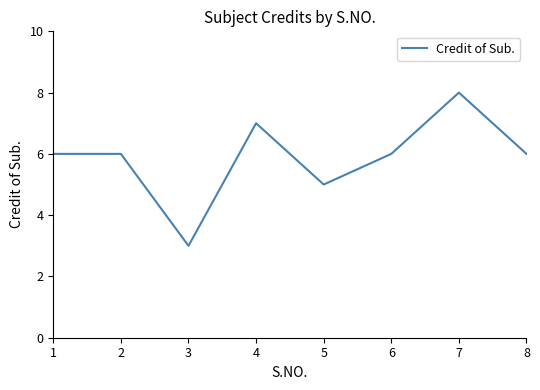

What is the average value?

6